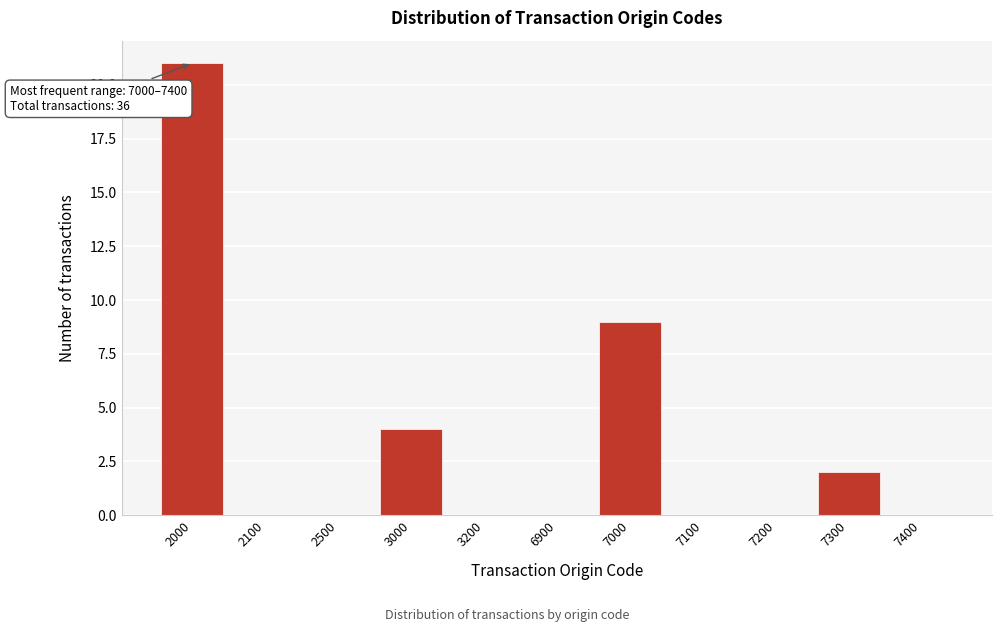

Reading left to right, list all the values displayed in this chart.

2000=21	2100=0	2500=0	3000=4	3200=0	6900=0	7000=9	7100=0	7200=0	7300=2	7400=0